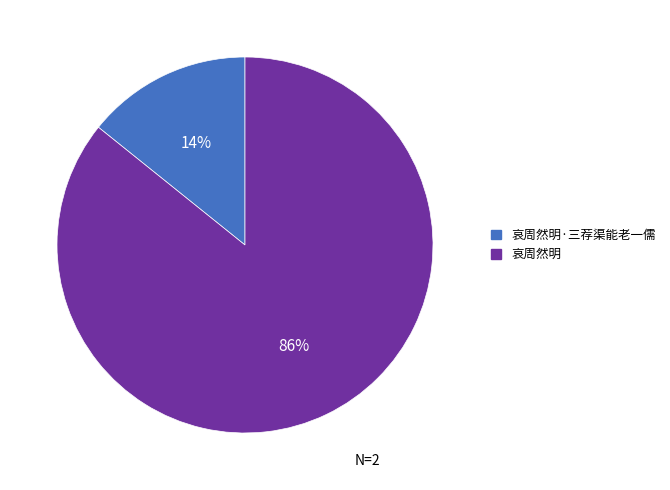

To the nearest percent, what is the average slice percentage?

50%